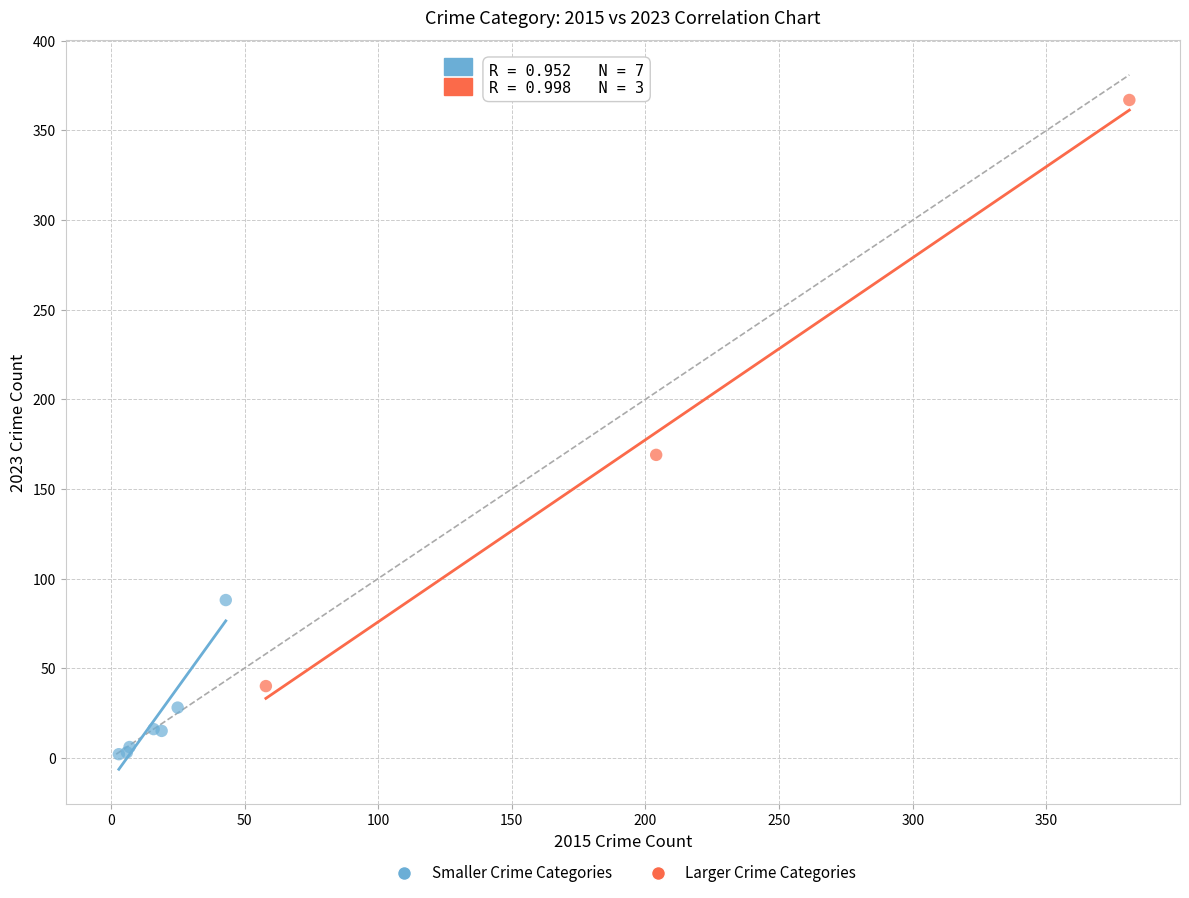

Which series has the largest Y range (max minus min)?

Larger Crime Categories